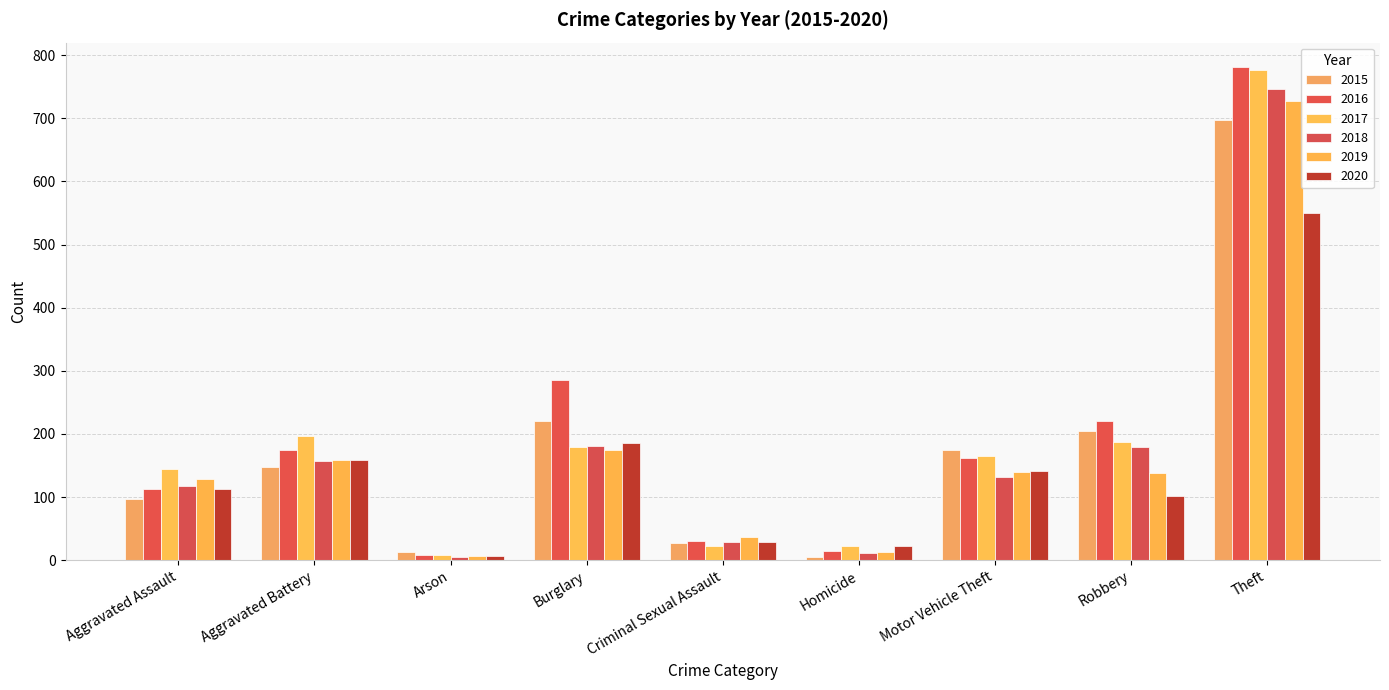

What is the value of the 2019 bar at the 4th from the left?

174